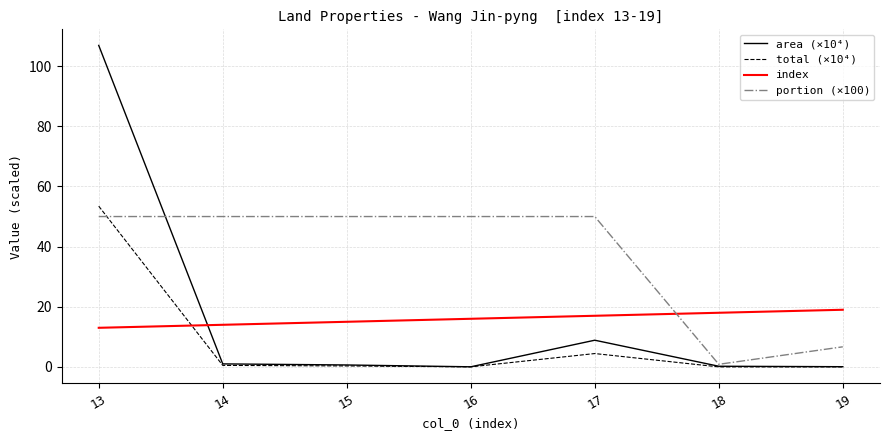

What are all the series names shown in the legend?

area (×10⁴), total (×10⁴), index, portion (×100)